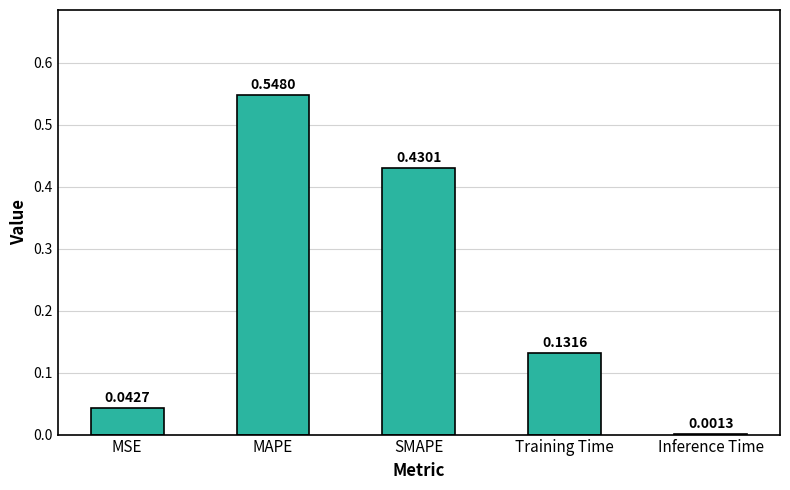

At which label is the value closest to 0?

Inference Time